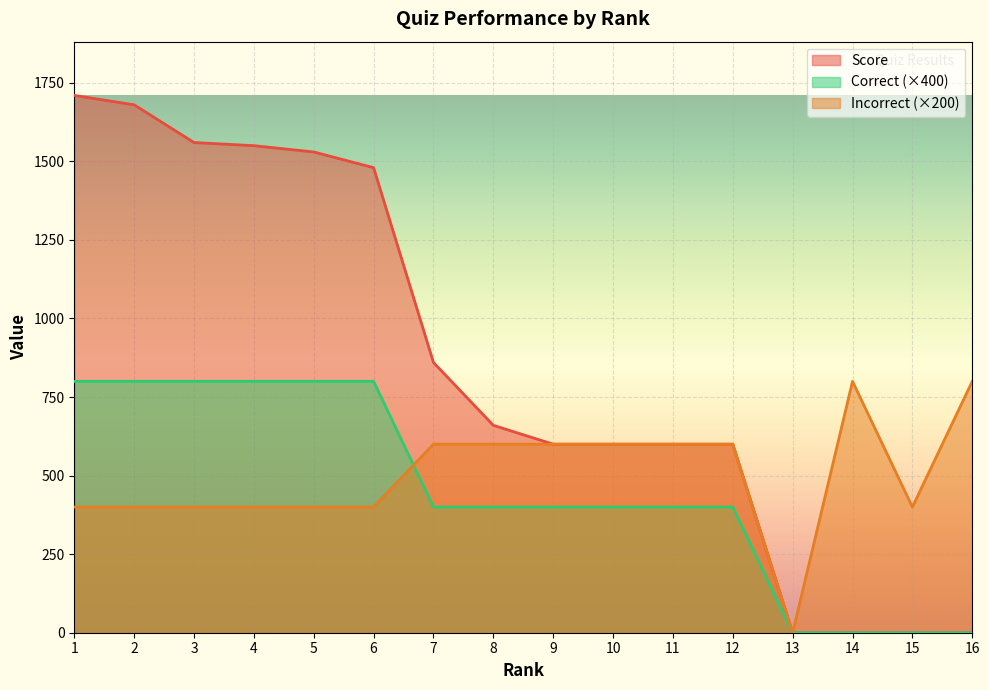

How many lines are shown in the chart?

3